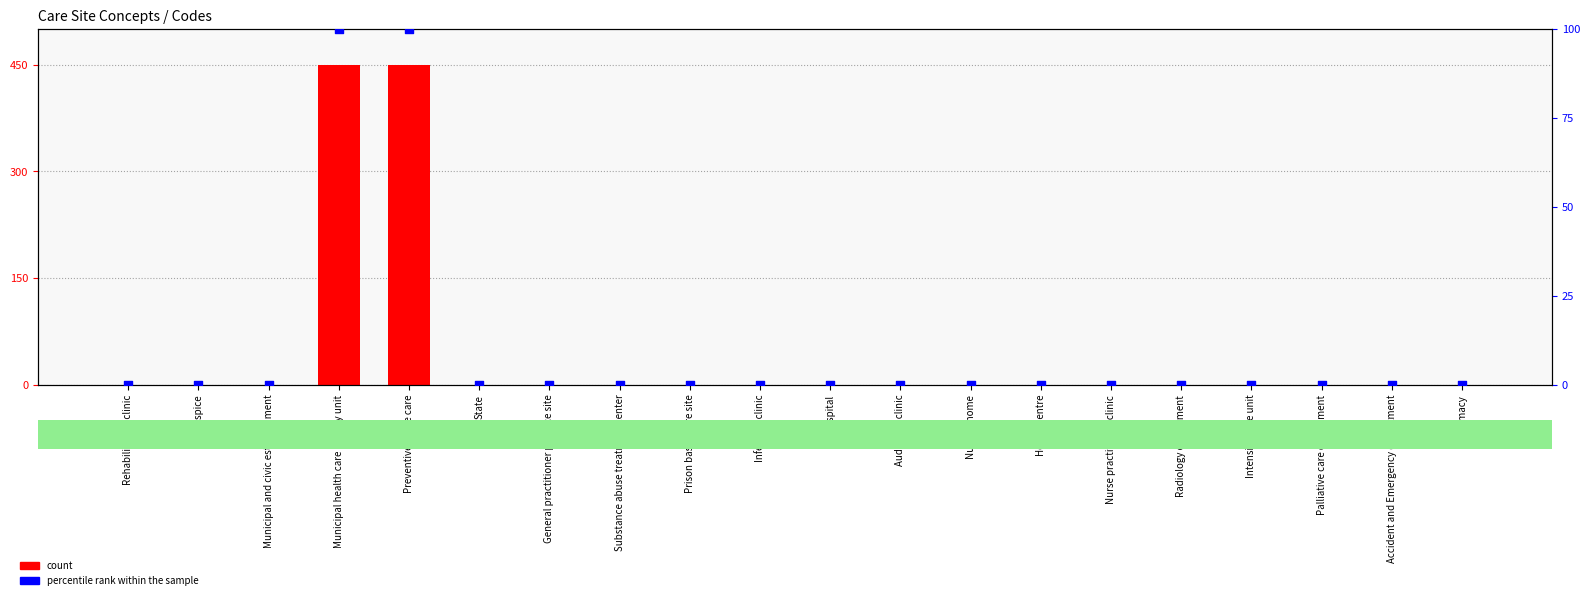

Which series has the widest spread of Y values?

count